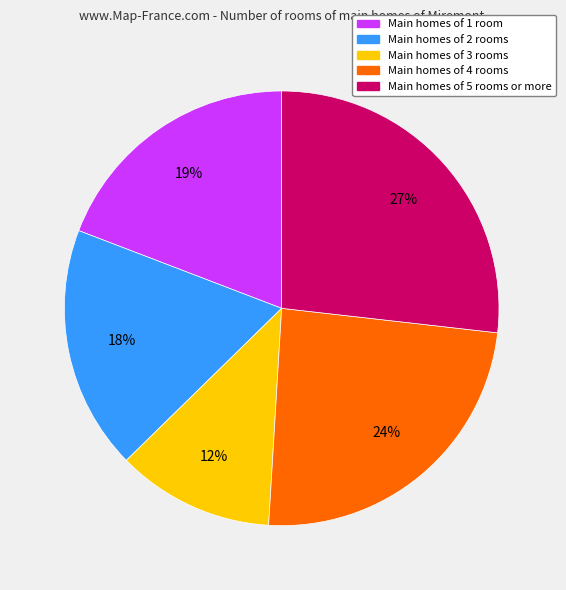

To the nearest percent, what is the difference between the largest and smallest slice percentages?

15%